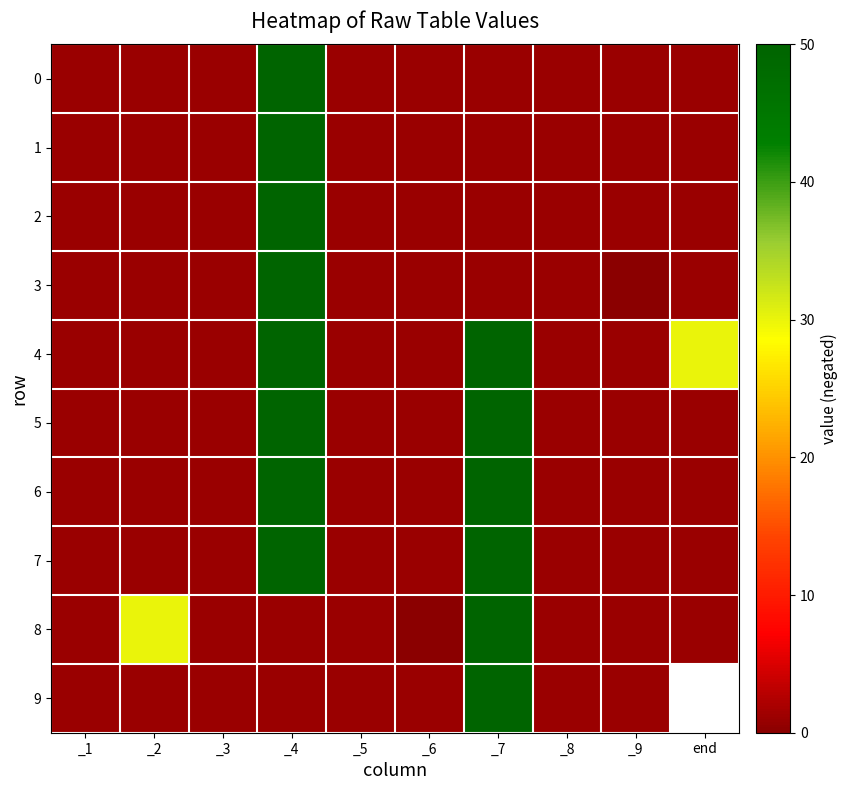

True or false: 5 has a value of 1.0 at _6.

True